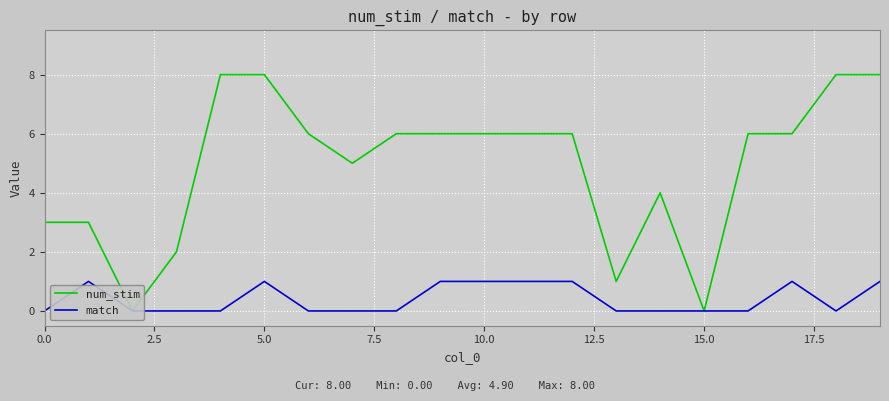

What is the difference between the match values at 15.0 and 19?

1